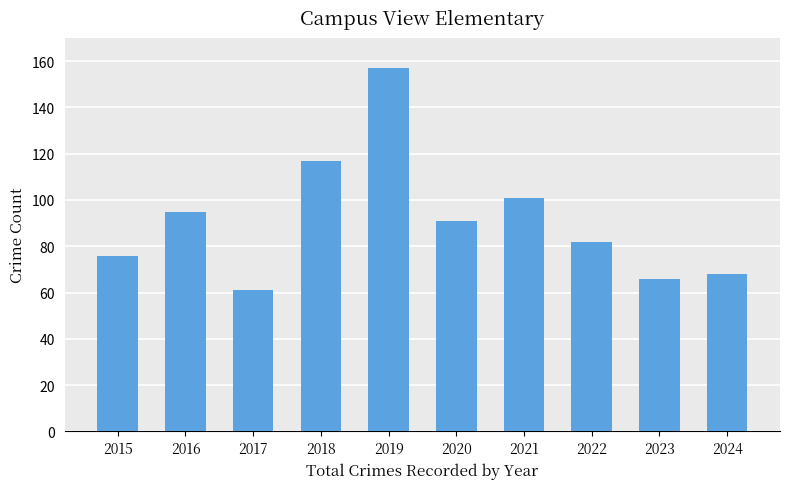

What is the greatest value displayed?

157